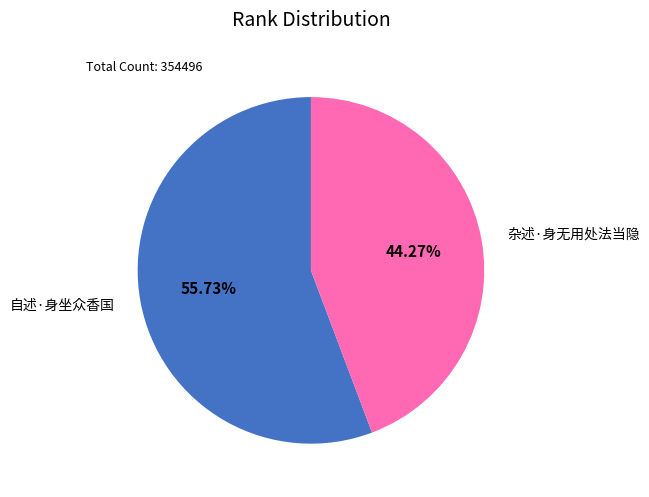

Does any single category account for the majority?

Yes